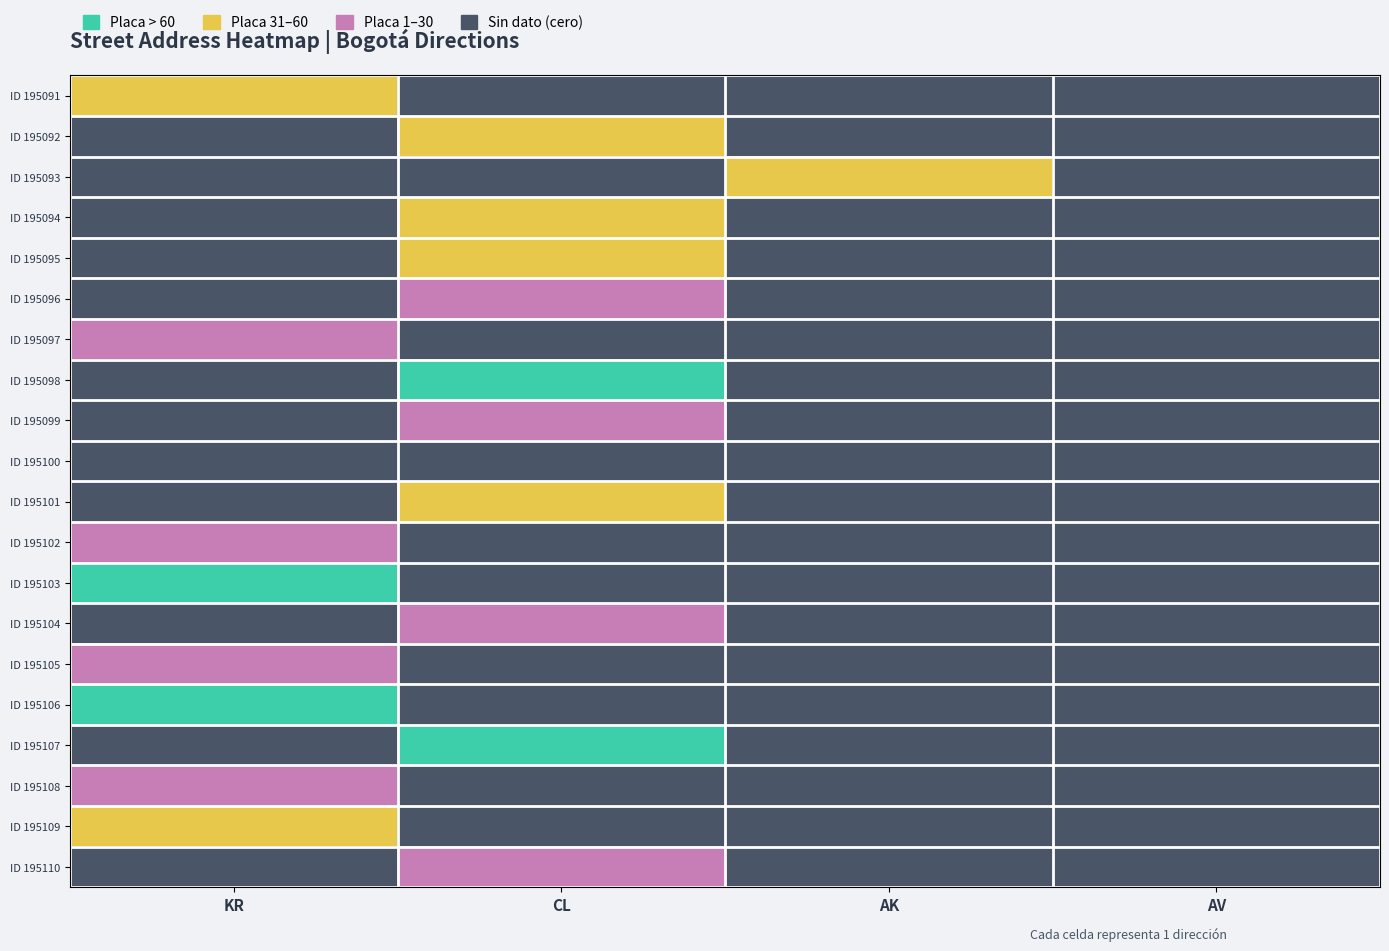

Which series has the largest total across all categories?

ID 195100